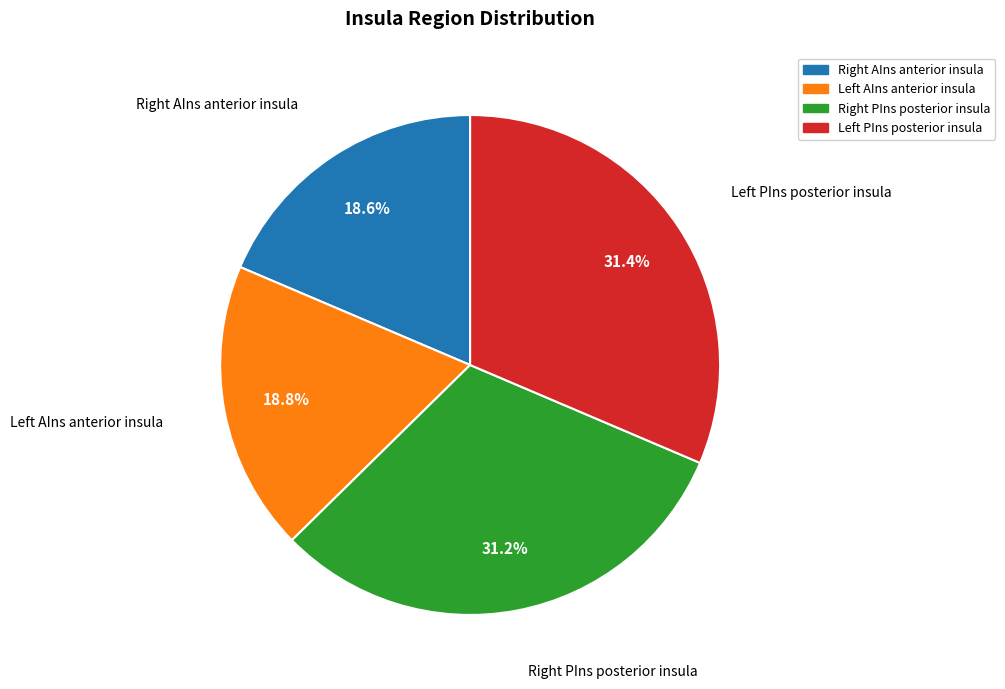

To the nearest percent, what is the average slice percentage?

25%